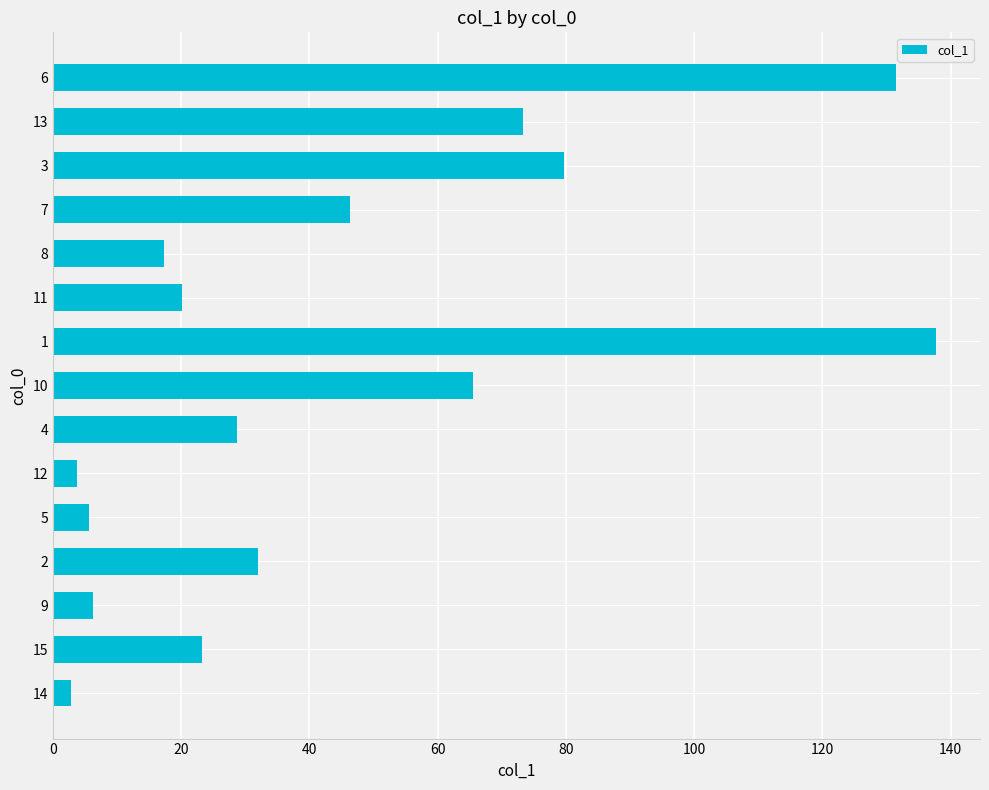

Approximately how many times larger is the value at 4 compared to 10?

0.4